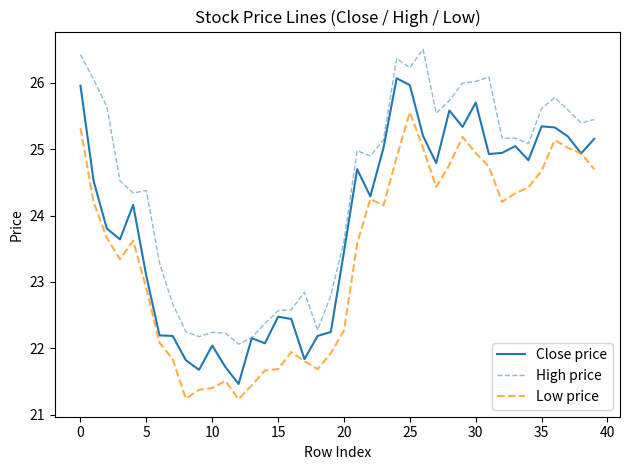

True or false: Low price and High price intersect in this chart.

False